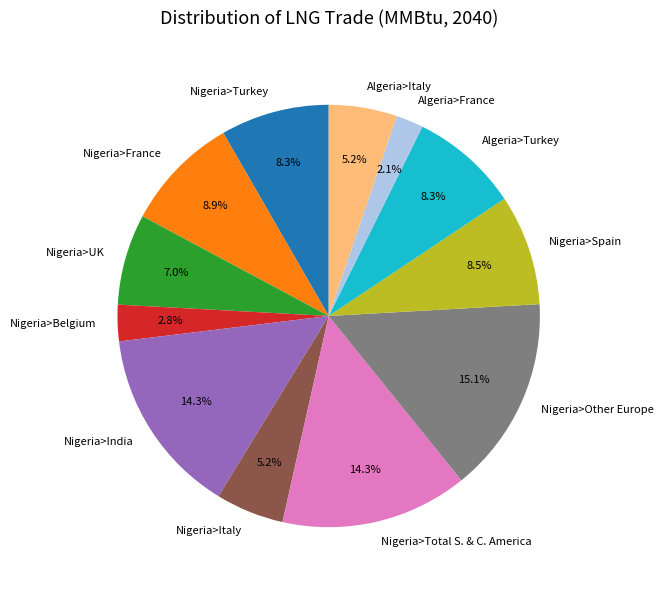

True or false: Nigeria>Belgium accounts for 3% of the total.

True